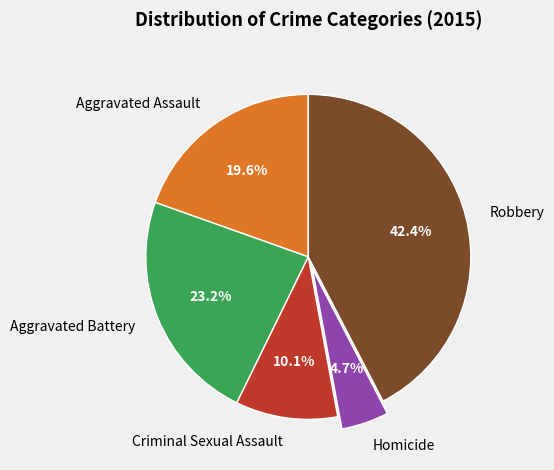

True or false: Aggravated Assault accounts for 20% of the total.

True